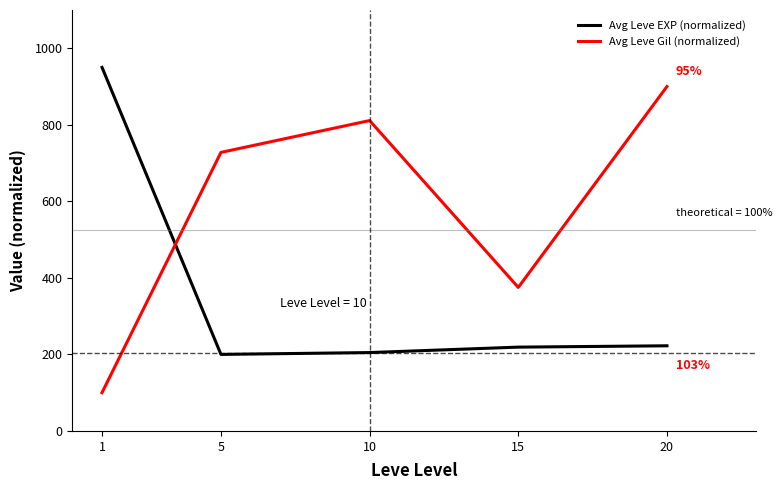

True or false: Avg Leve Gil (normalized) has more than 2 points higher than both neighbors.

False